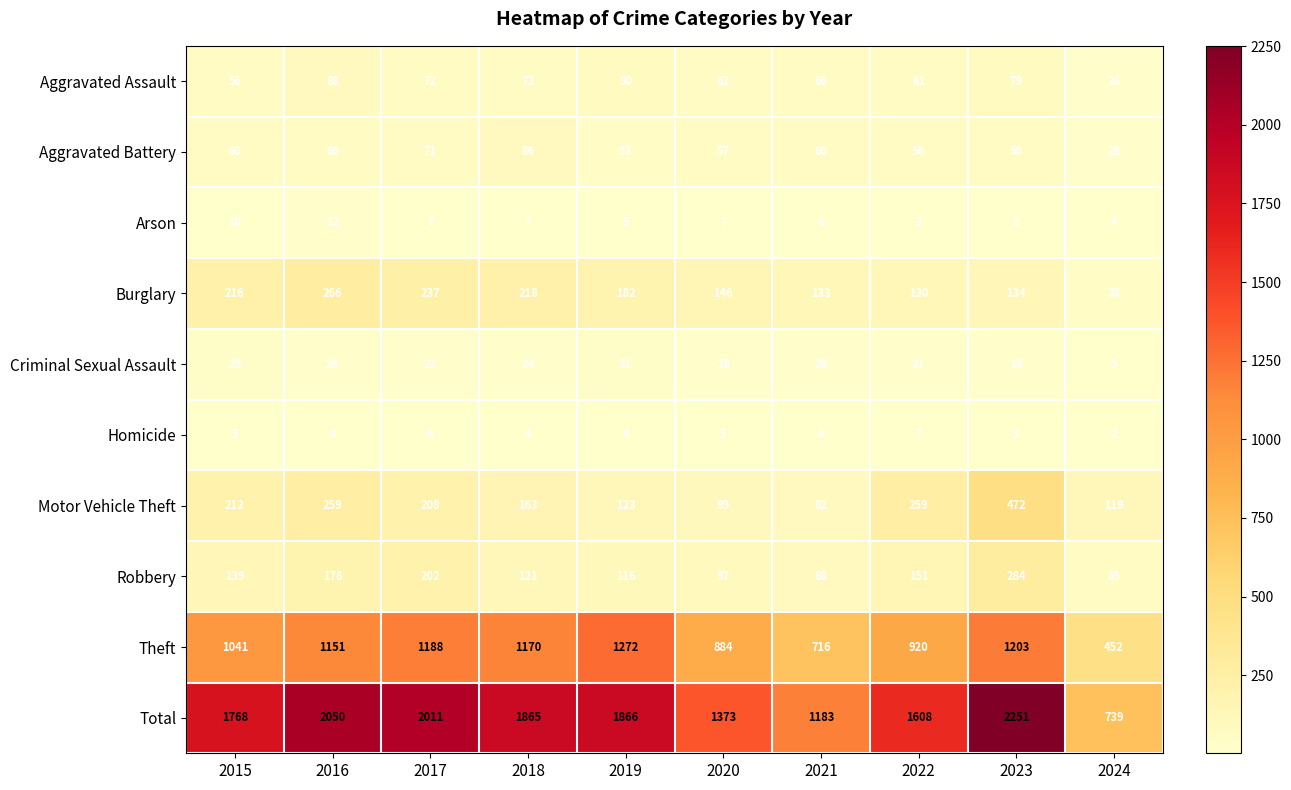

How many Arson values are between 4 and 7?

6